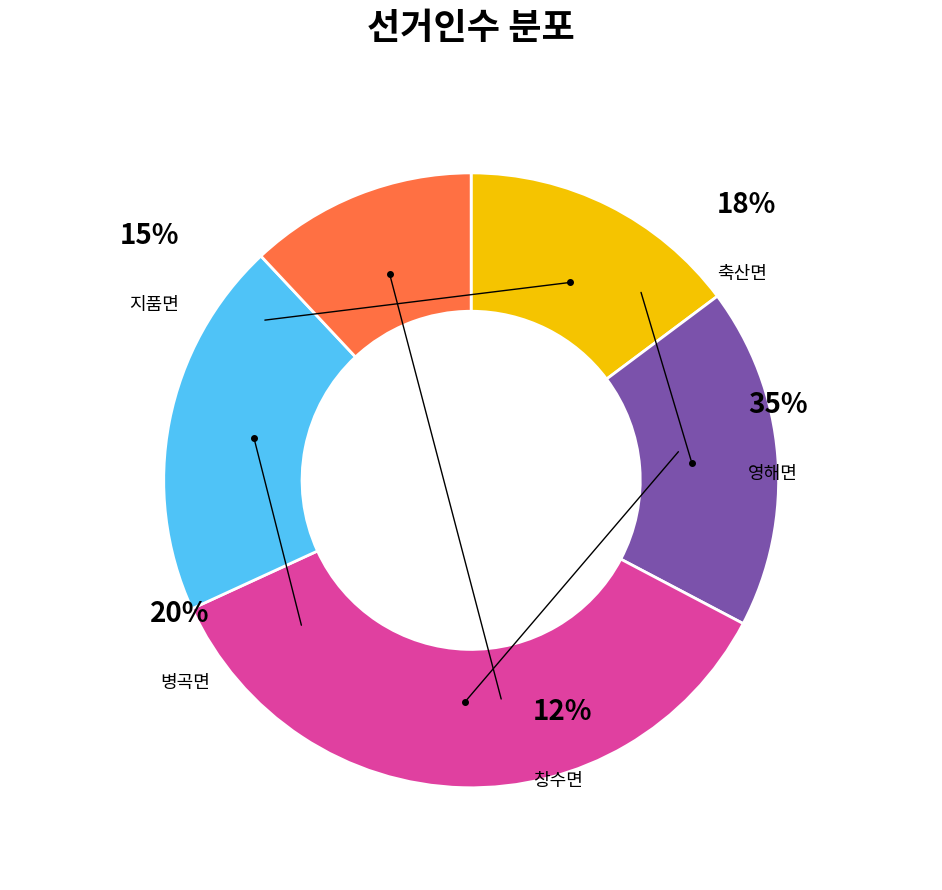

To the nearest percent, what percentage of the pie is 축산면?

18%